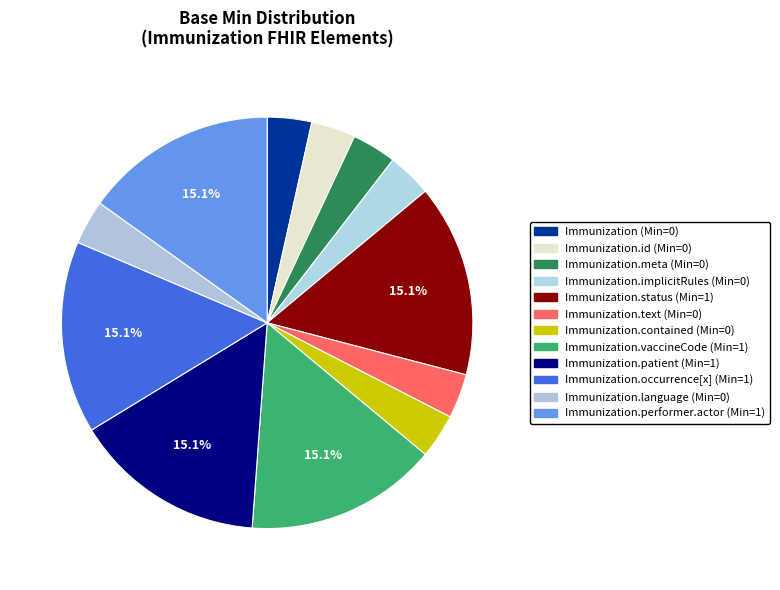

How many slices are in this pie chart?

12